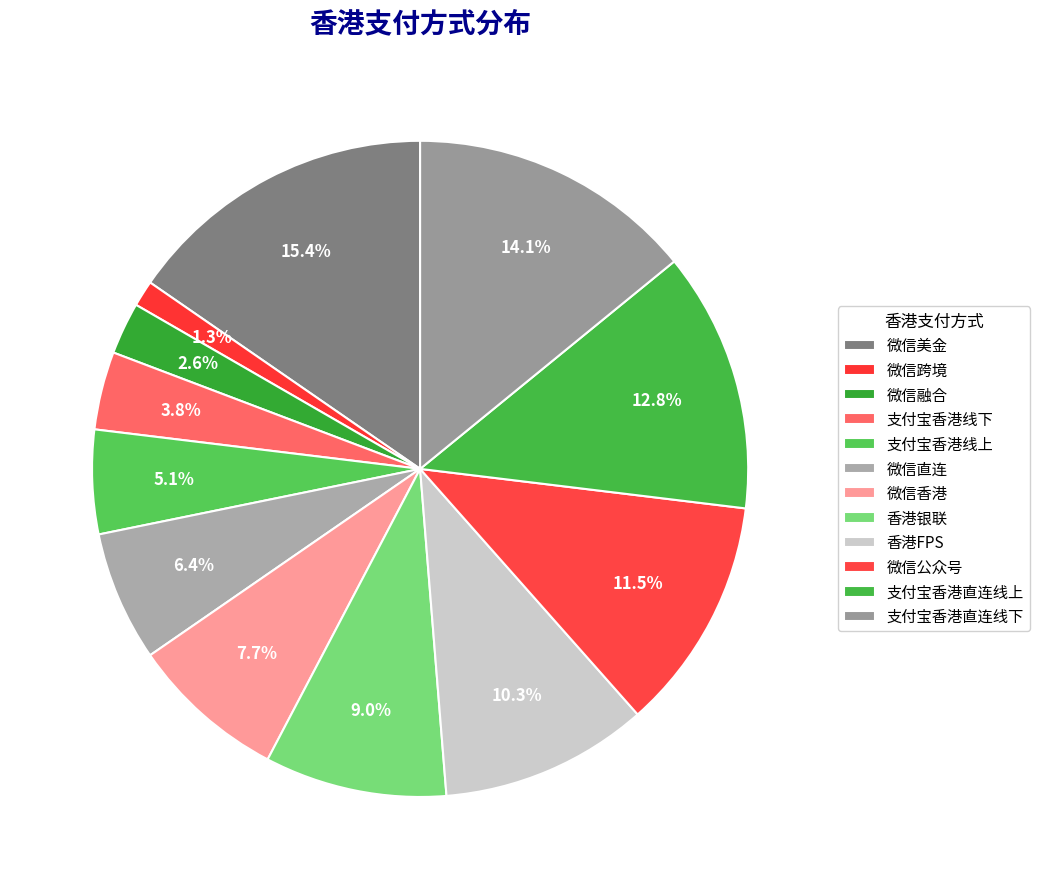

Is there any slice that represents more than half of the pie?

No